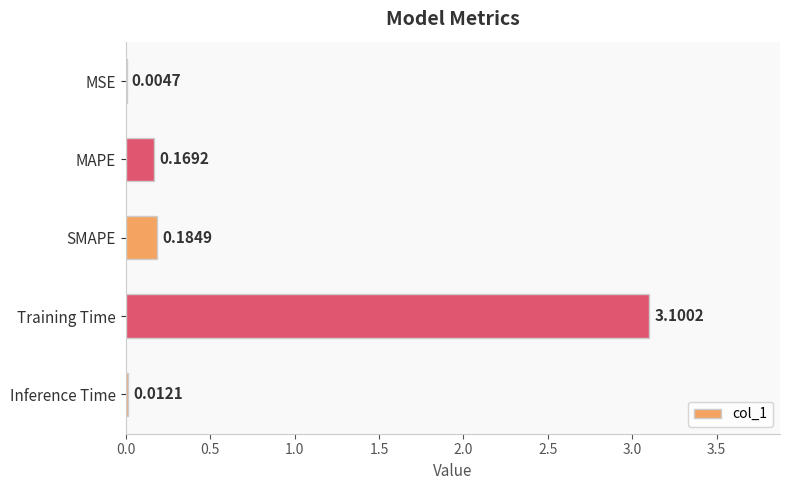

What is the sum of all values?

3.5